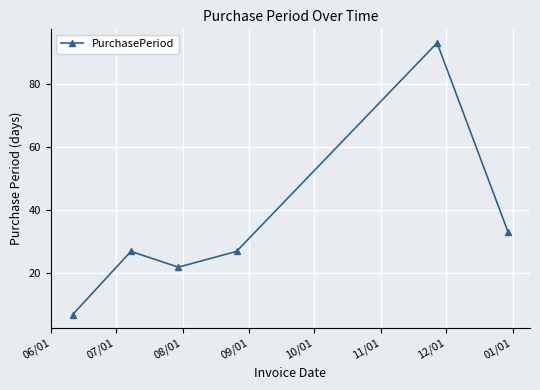

How many interior local valleys (lower than both neighbors) does the data have?

1